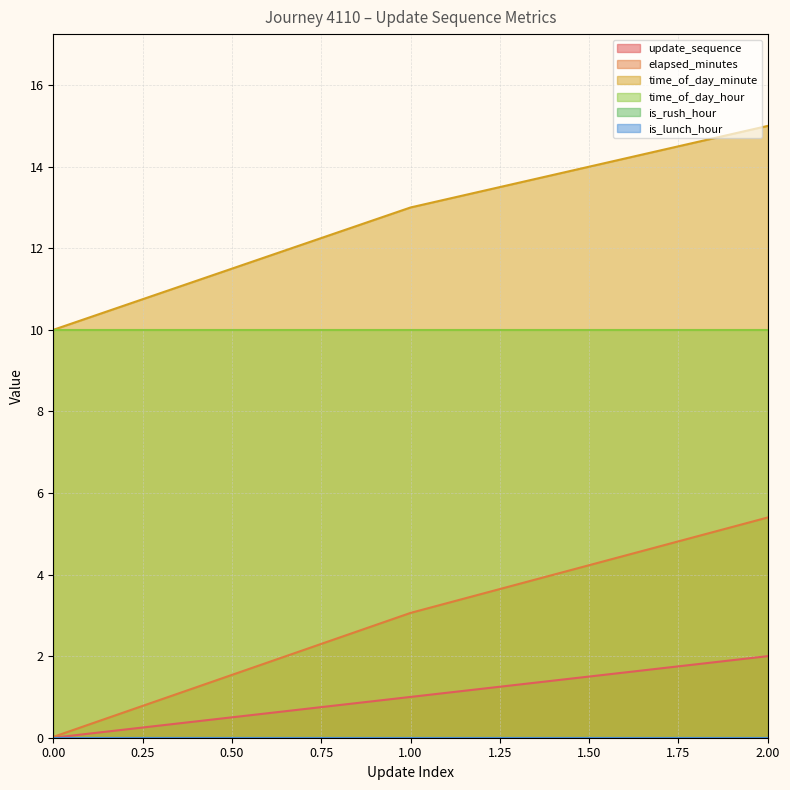

Does the chart have visible grid lines?

Yes